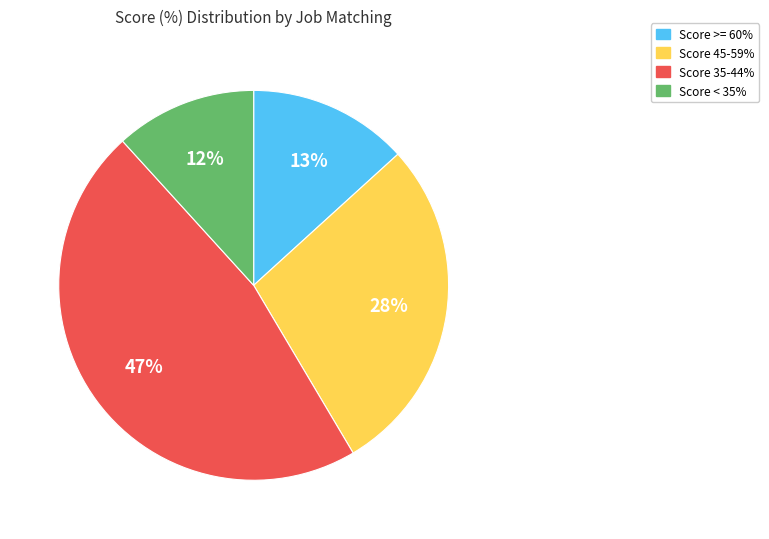

To the nearest percent, what is the average slice percentage?

25%